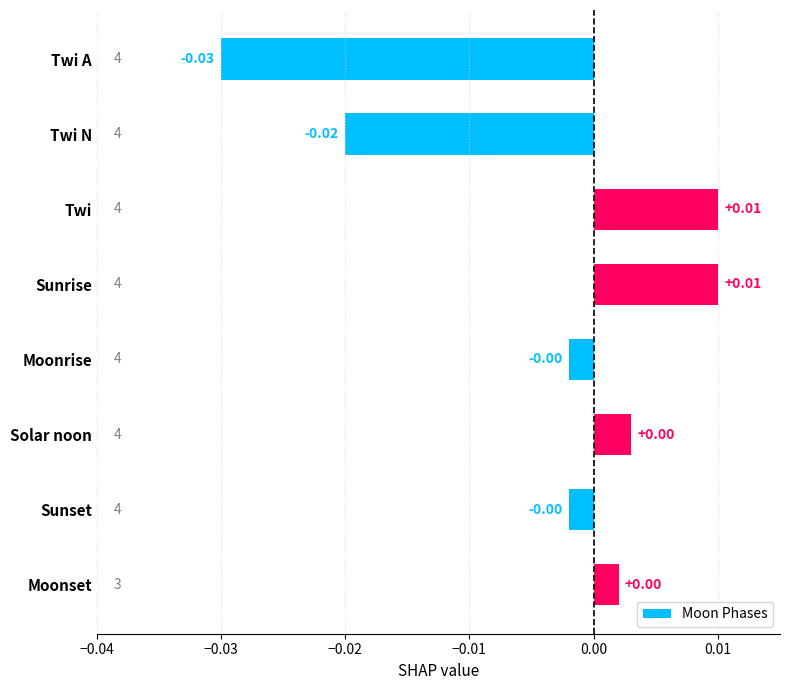

What is the label of the 8th bar from the top?

Moonset